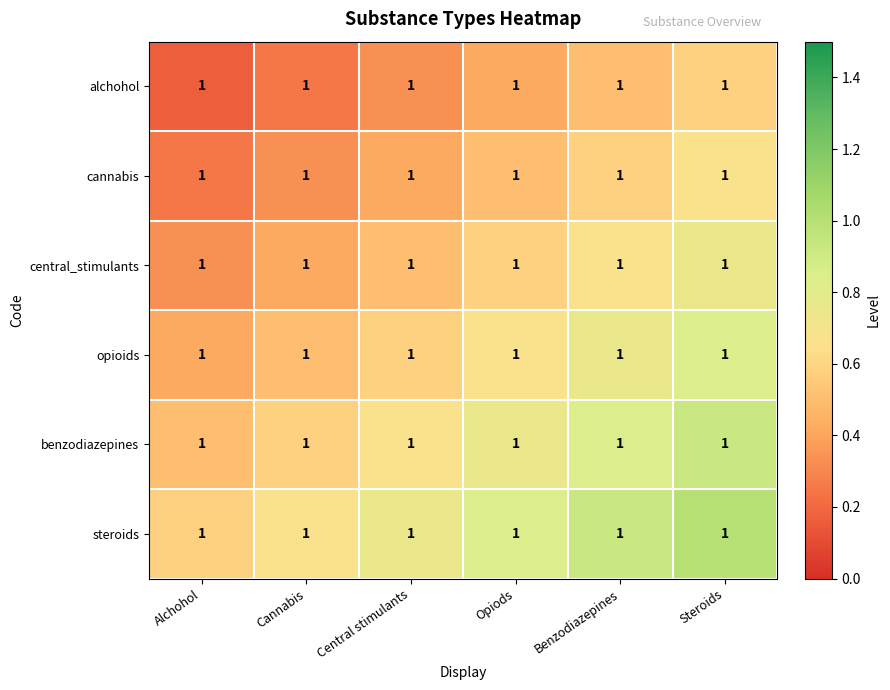

What is the minimum value shown in the chart?

0.2